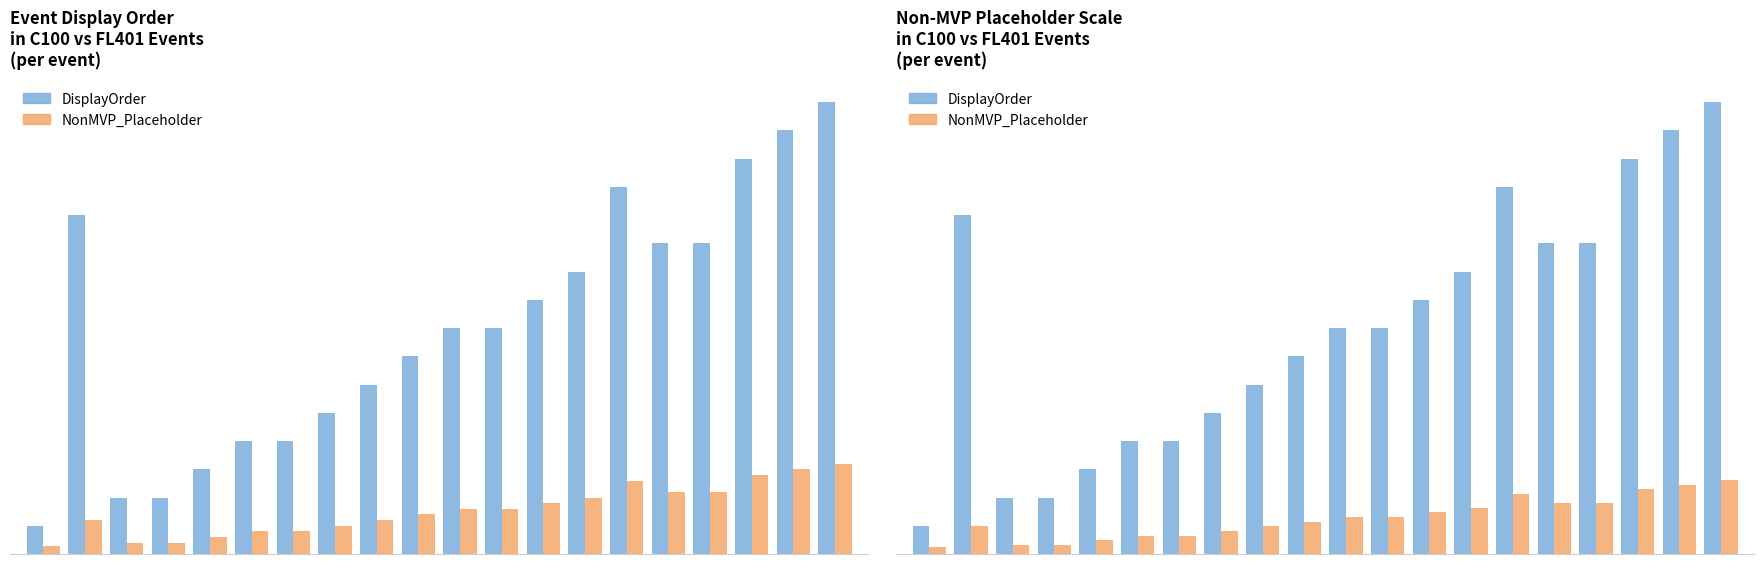

What is the difference between the highest and lowest values at 6?

3.7